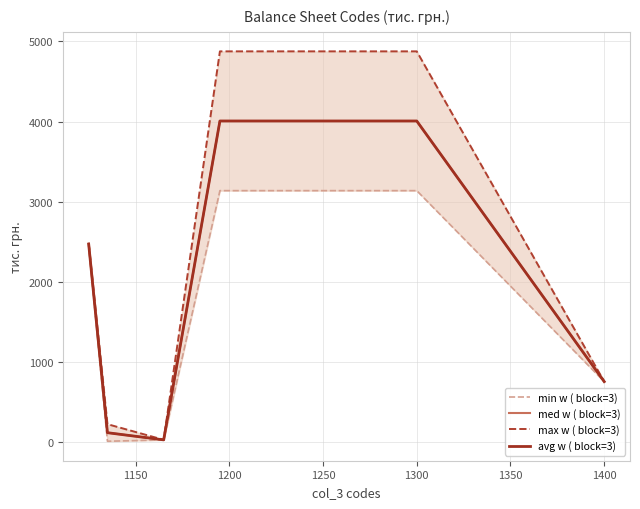

Which series has the largest total across all categories?

max w ( block=3)